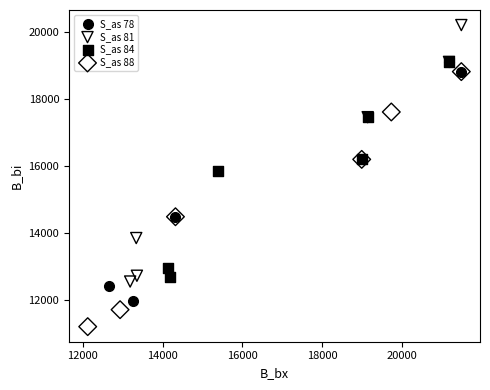

Which series reaches the maximum Y coordinate?

S_as 81